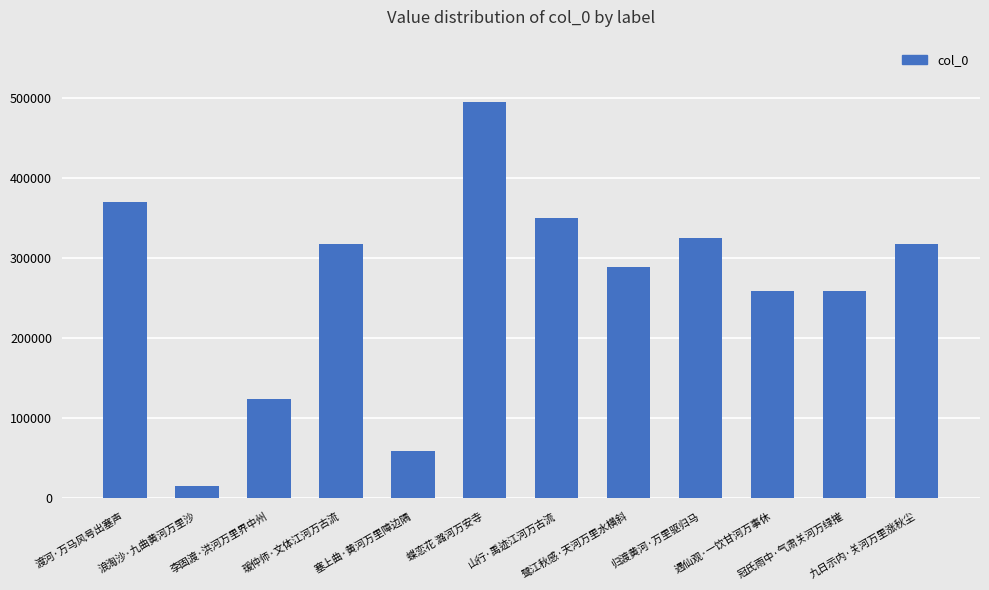

Where is the data nearest to the value 255419?

遇仙观·一饮甘河万事休